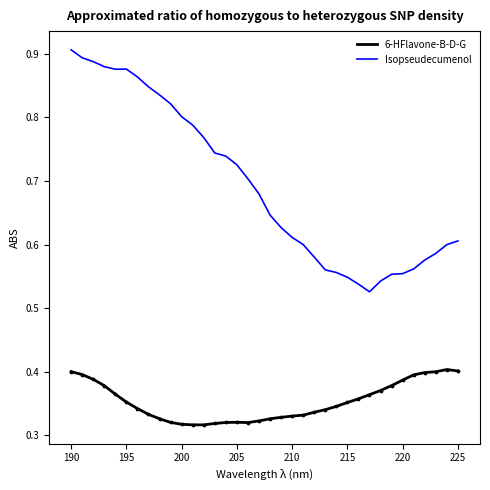

What are all the series names shown in the legend?

6-HFlavone-B-D-G, Isopseudecumenol